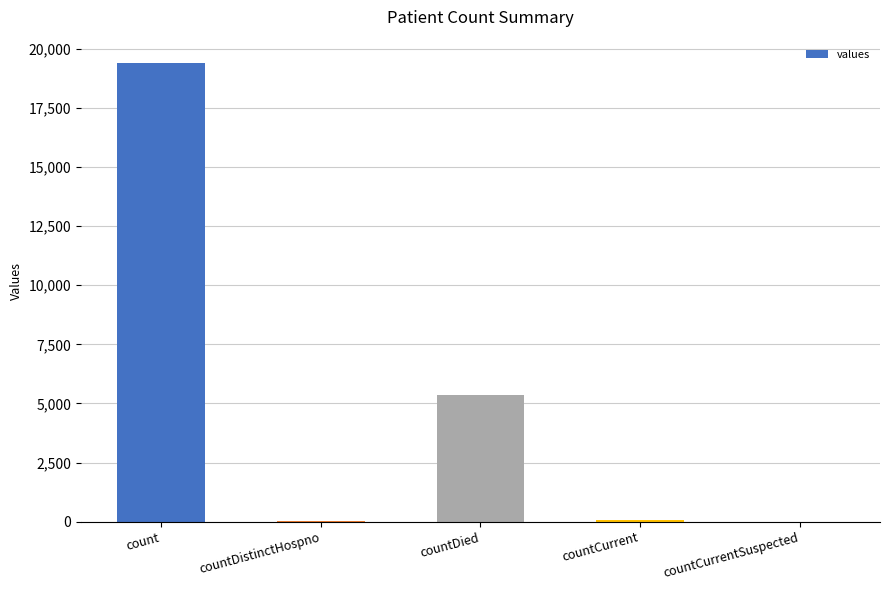

The chart shows a value of 19420 at count. True or false?

True